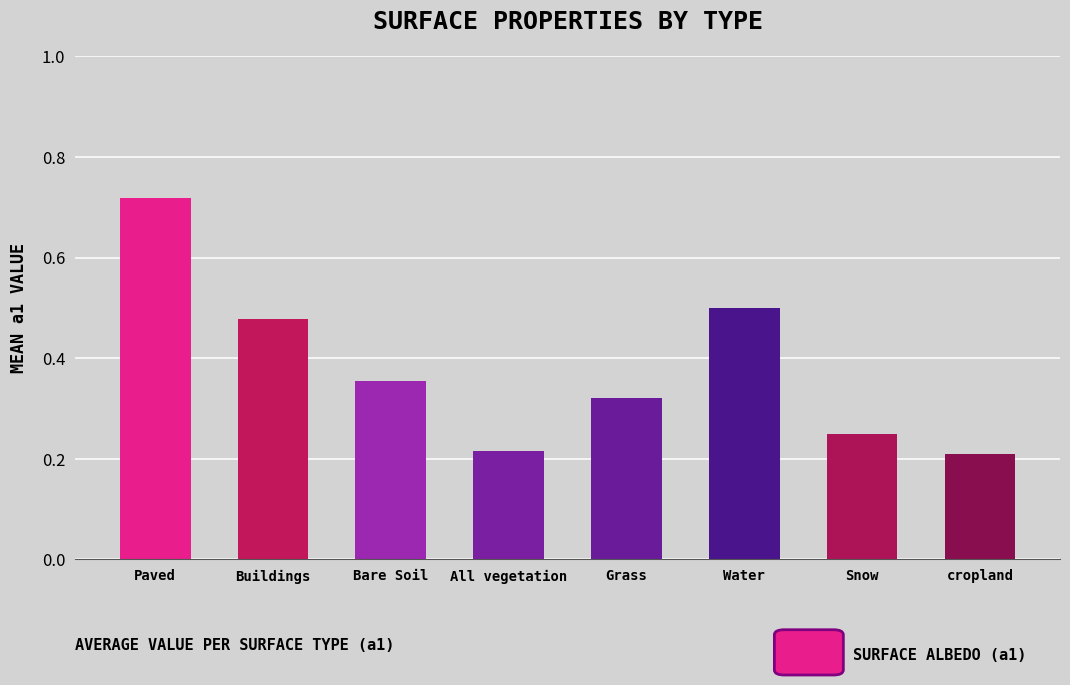

What is the sum of the values at Paved and Snow?

1.0